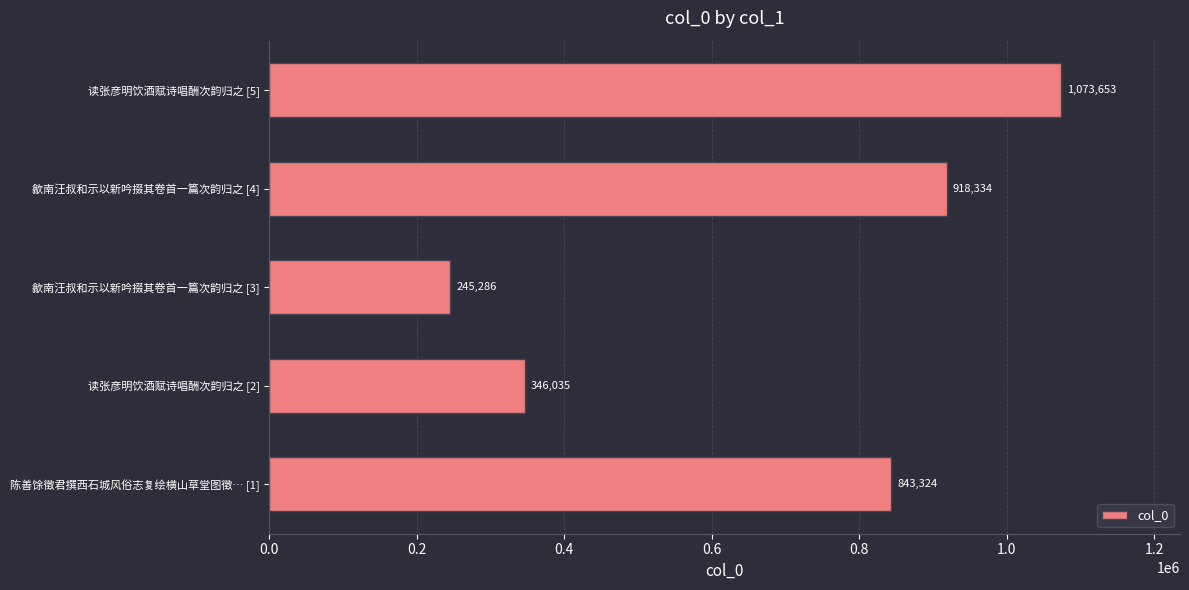

Reading bottom to top, what are all the values shown in this chart?

陈善馀徵君撰西石城风俗志复绘横山草堂图徵… [1]=843324	读张彦明饮酒赋诗唱酬次韵归之 [2]=346035	歙南汪叔和示以新吟掇其卷首一篇次韵归之 [3]=245286	歙南汪叔和示以新吟掇其卷首一篇次韵归之 [4]=918334	读张彦明饮酒赋诗唱酬次韵归之 [5]=1073653